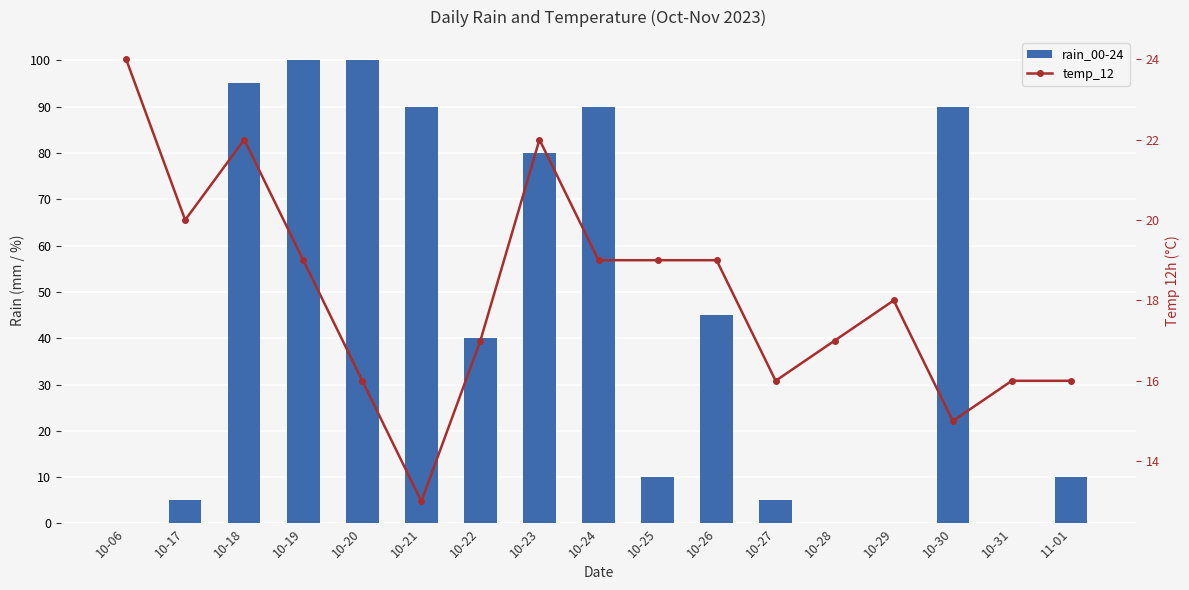

What is the label of the 4th bar from the left?

10-19